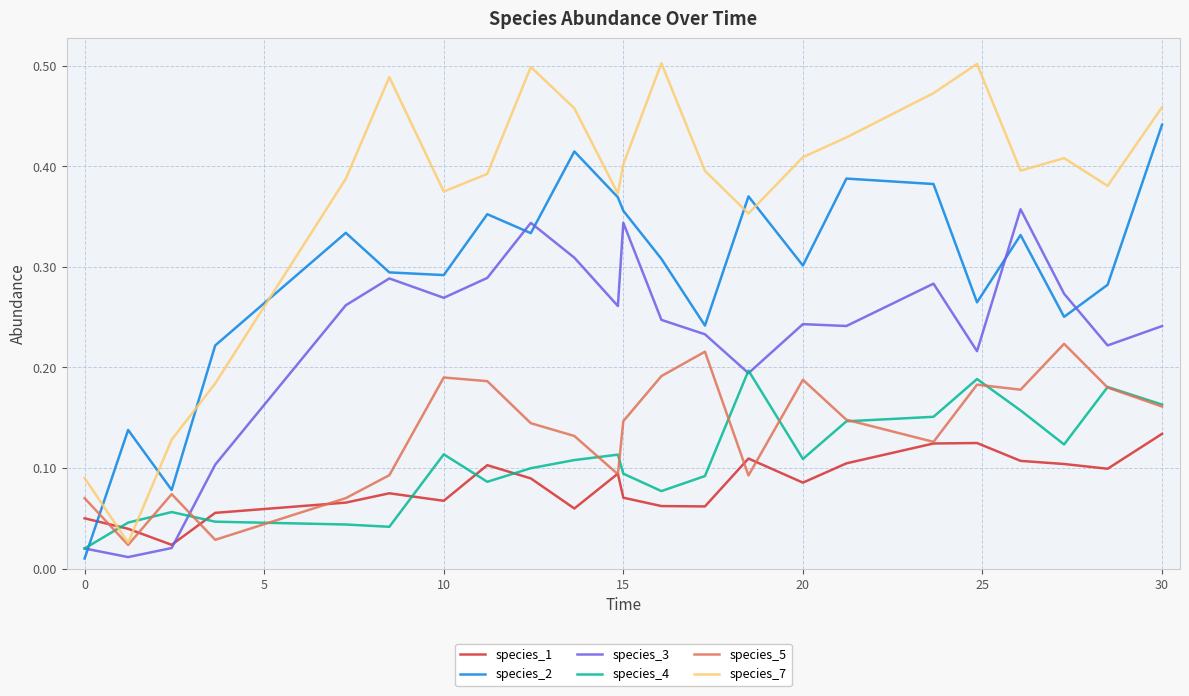

Which series has the widest spread of values?

species_7